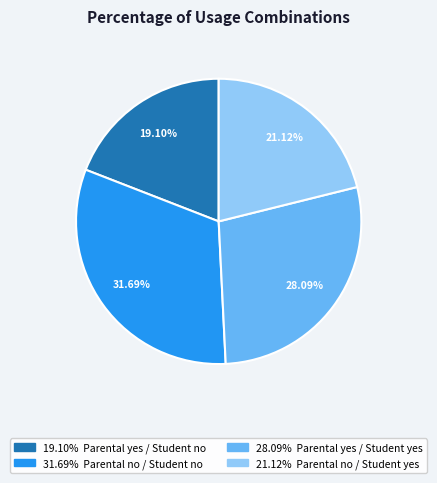

Is there a majority slice in this chart?

No